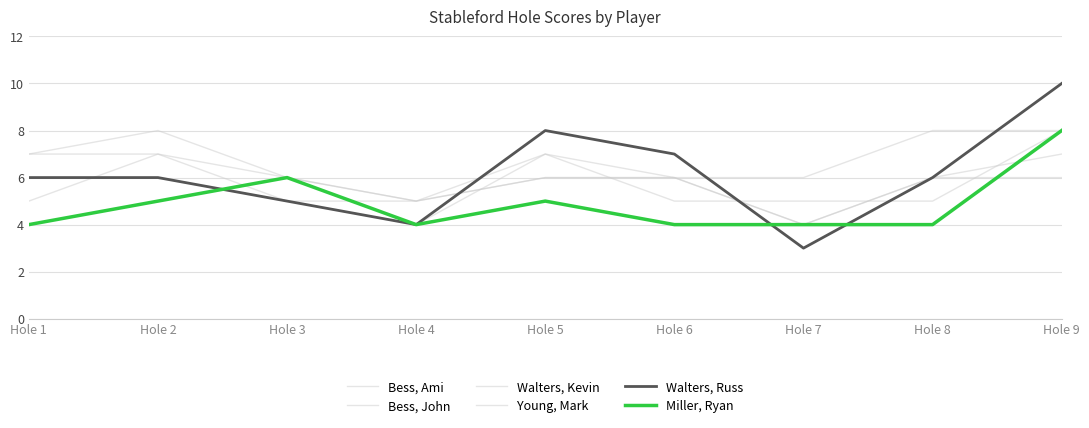

The Walters, Kevin series shows 6 at Hole 6. True or false?

True